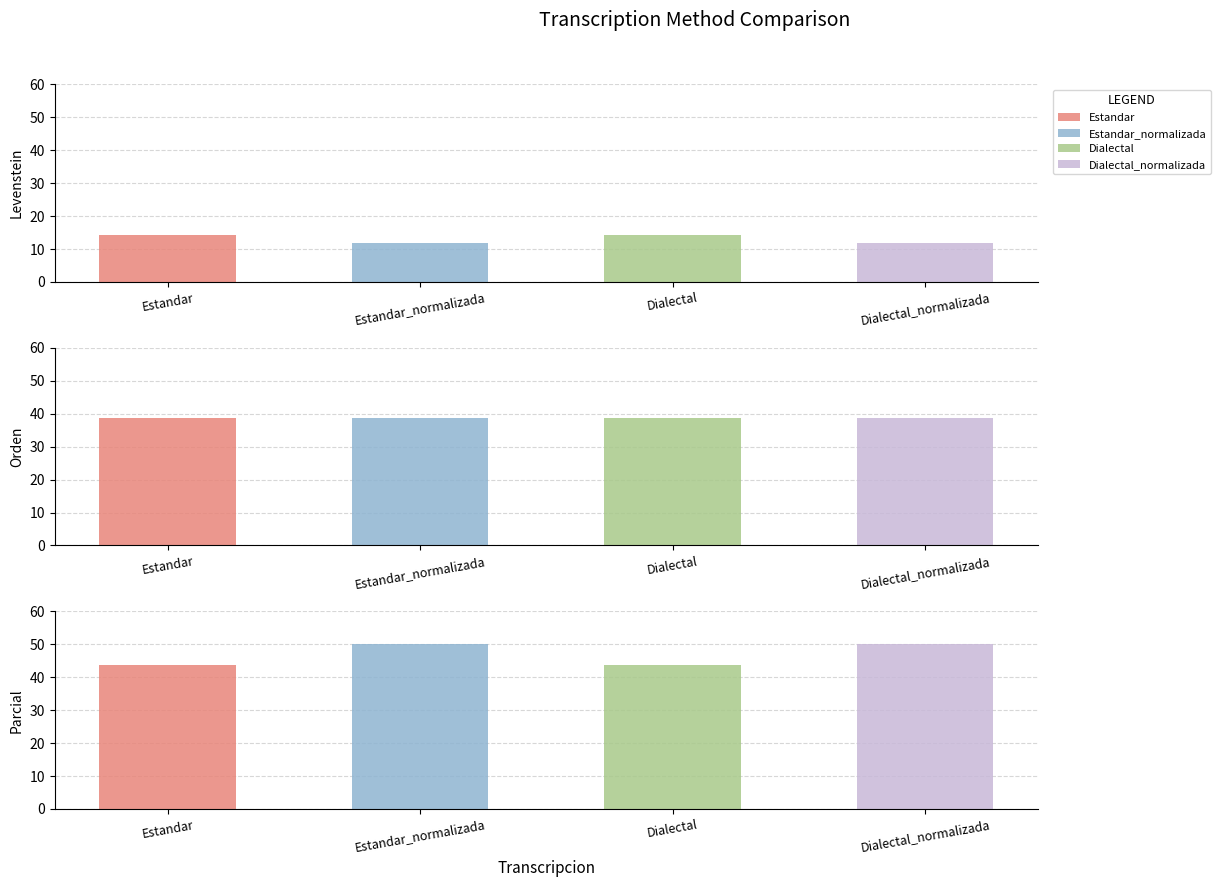

At how many categories does at least one series exceed 40?

4